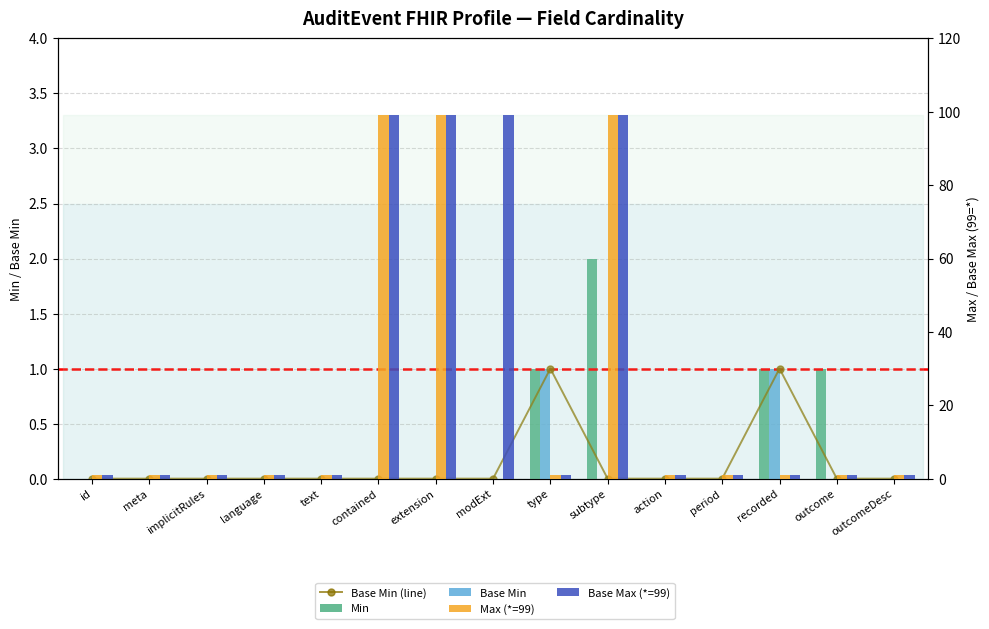

Where is Base Min nearest to the value 0?

id